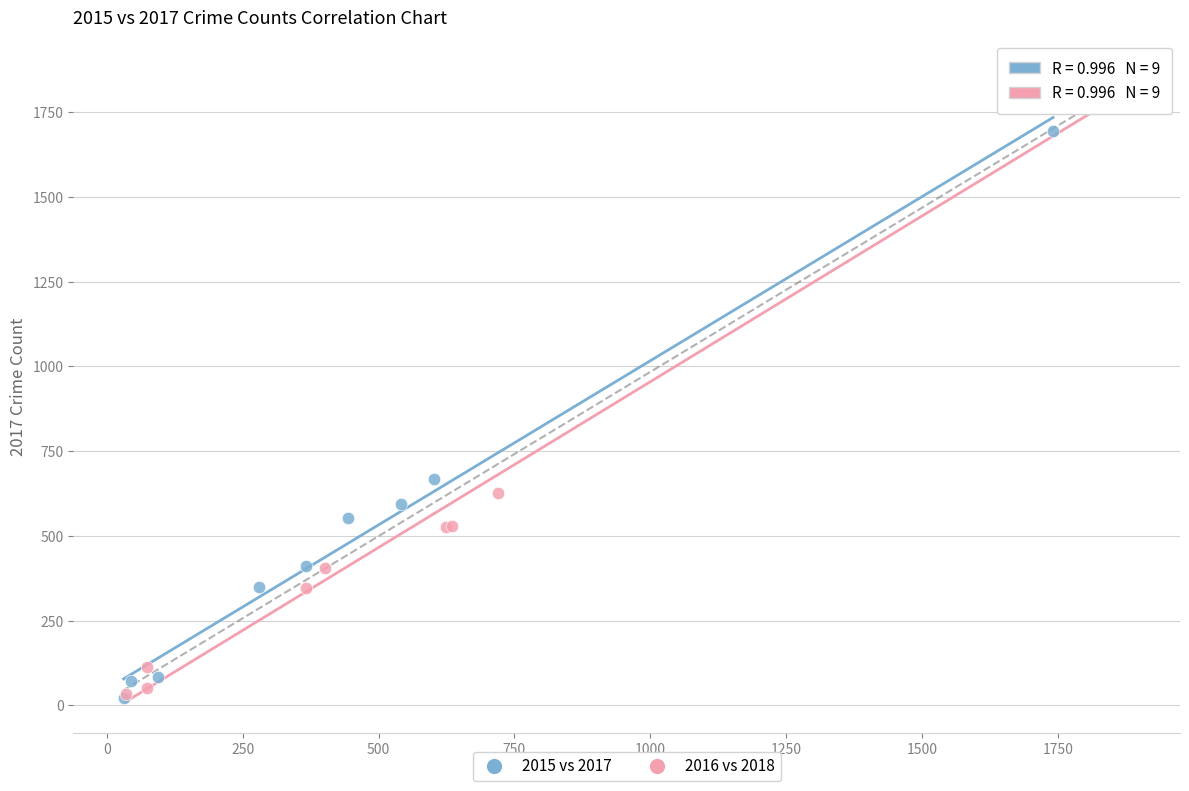

Which series has the largest Y range (max minus min)?

2016 vs 2018